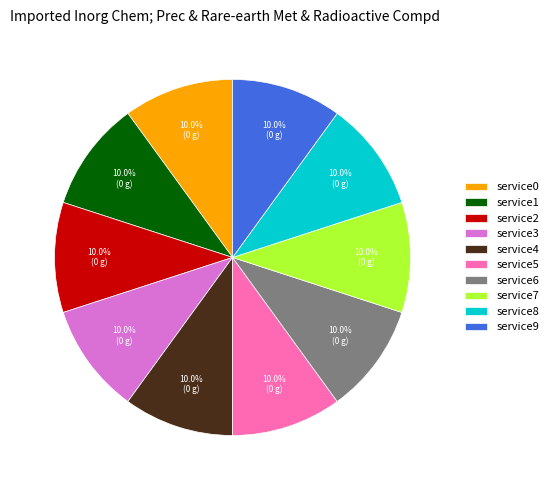

Is service3 the majority of the pie?

No